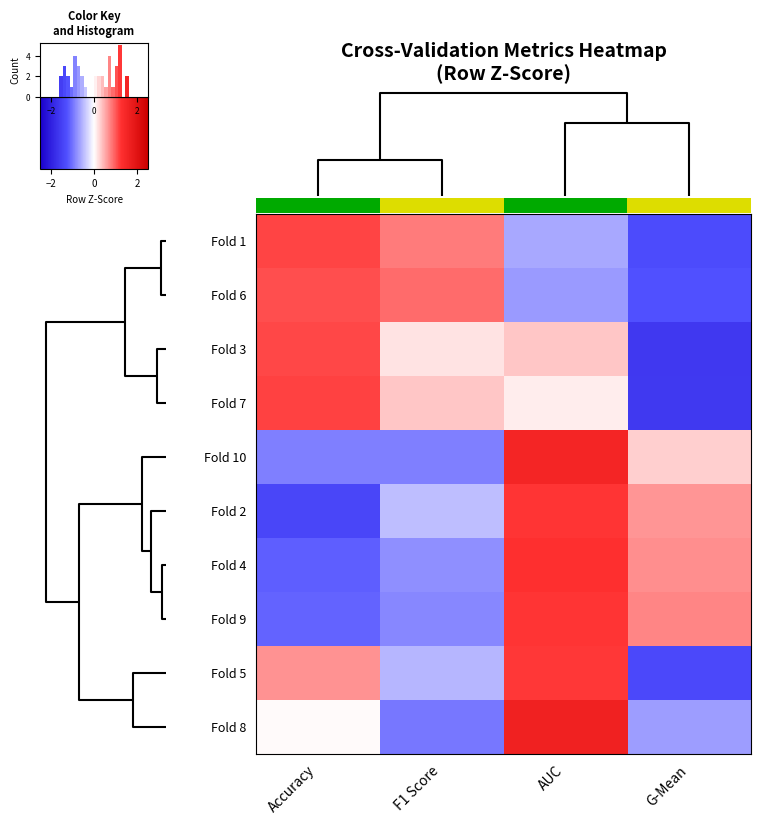

What is the minimum value shown in the chart?

-1.6